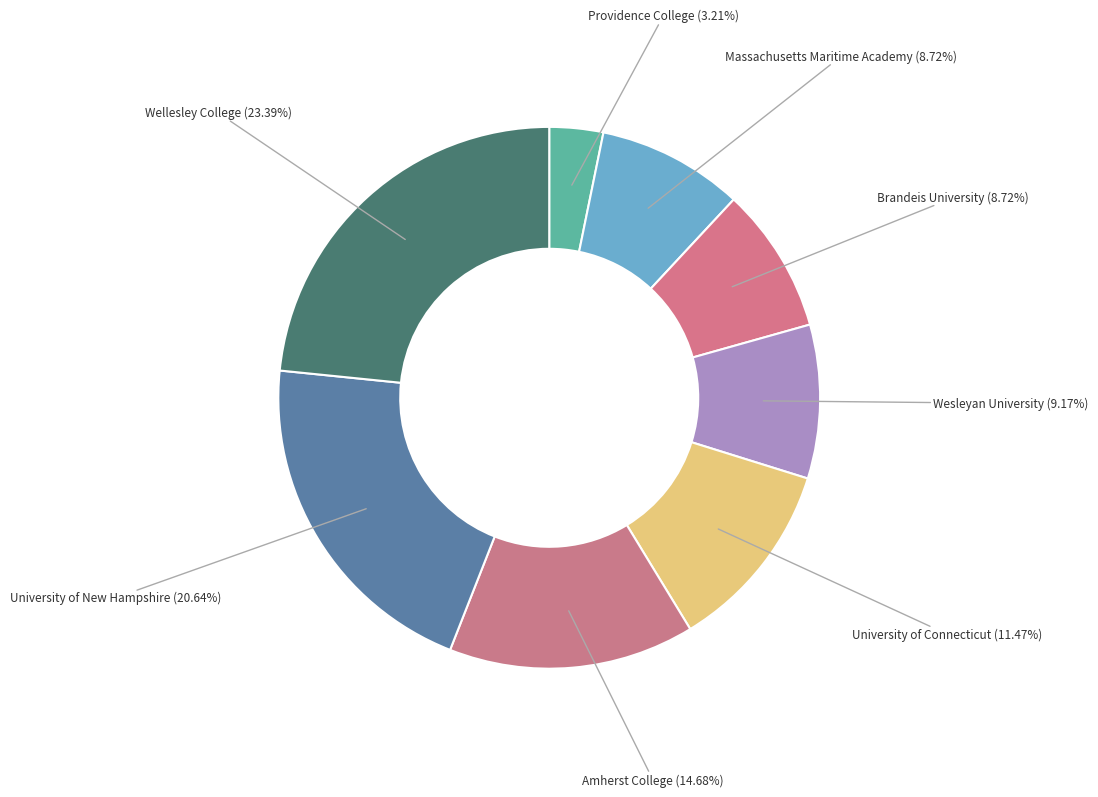

What percentage is NOT represented by University of New Hampshire?

79.4%